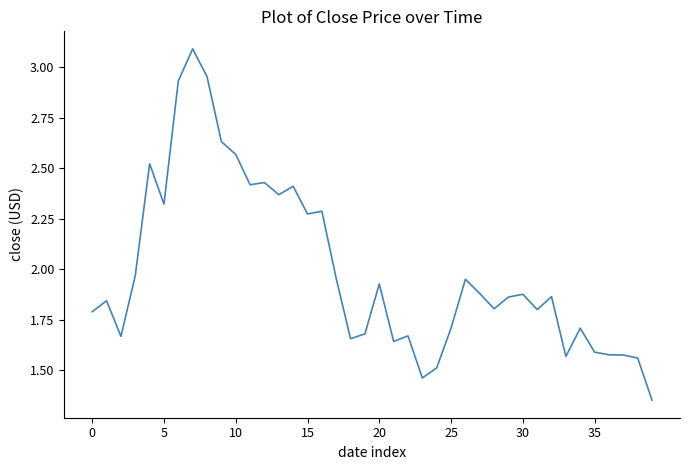

What is the greatest value displayed?

3.1